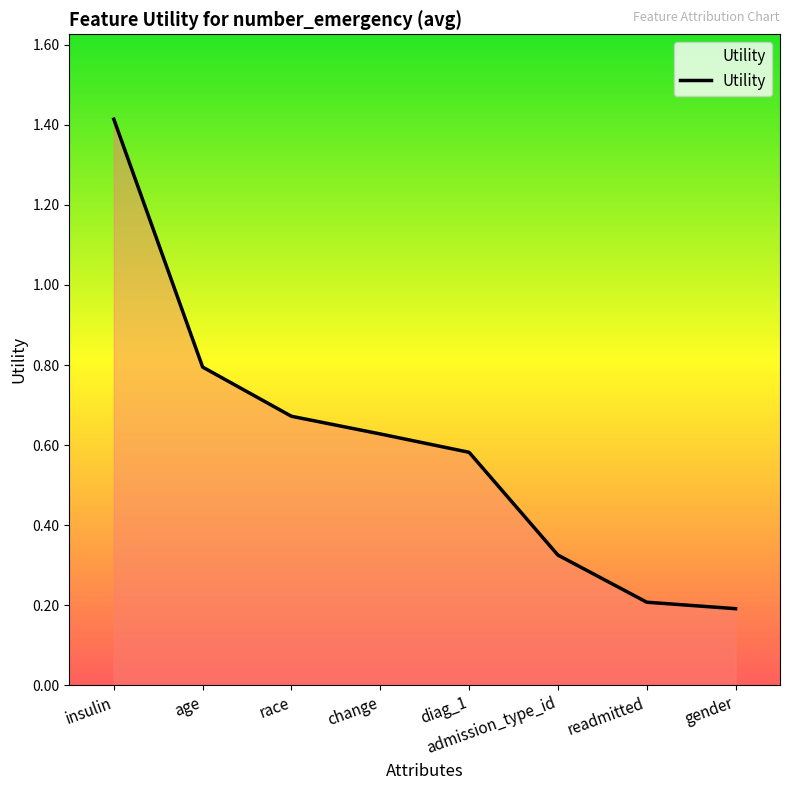

List the labels in order of value, smallest first.

gender, readmitted, admission_type_id, diag_1, change, race, age, insulin